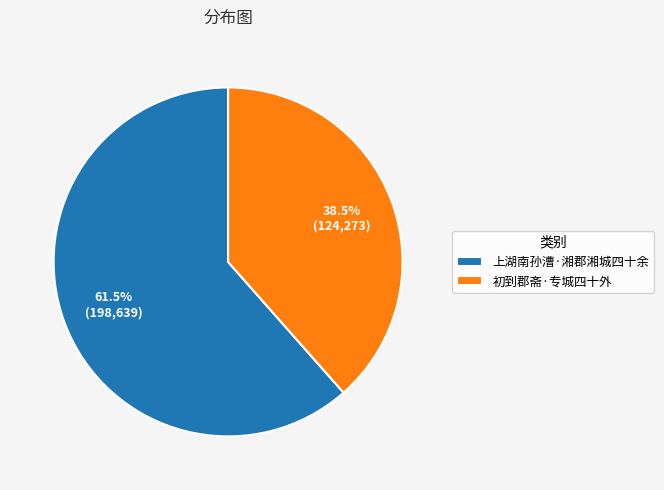

What is the largest slice in the pie chart?

上湖南孙漕·湘郡湘城四十余